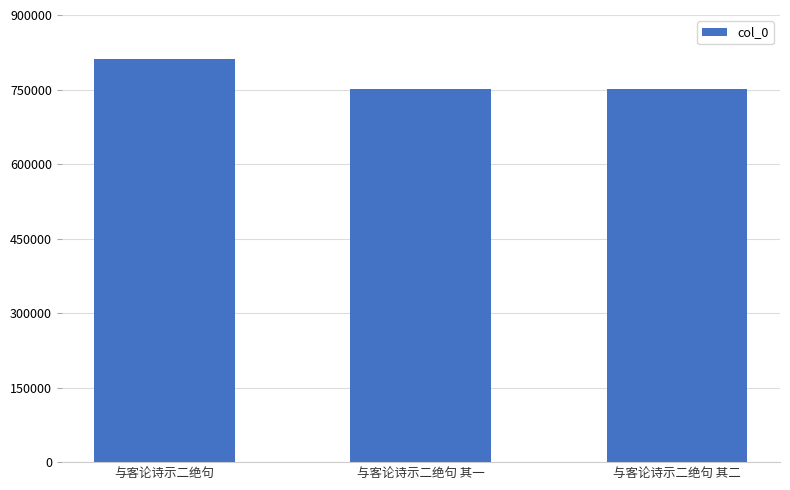

What is the value of the 2nd bar from the left?

750663